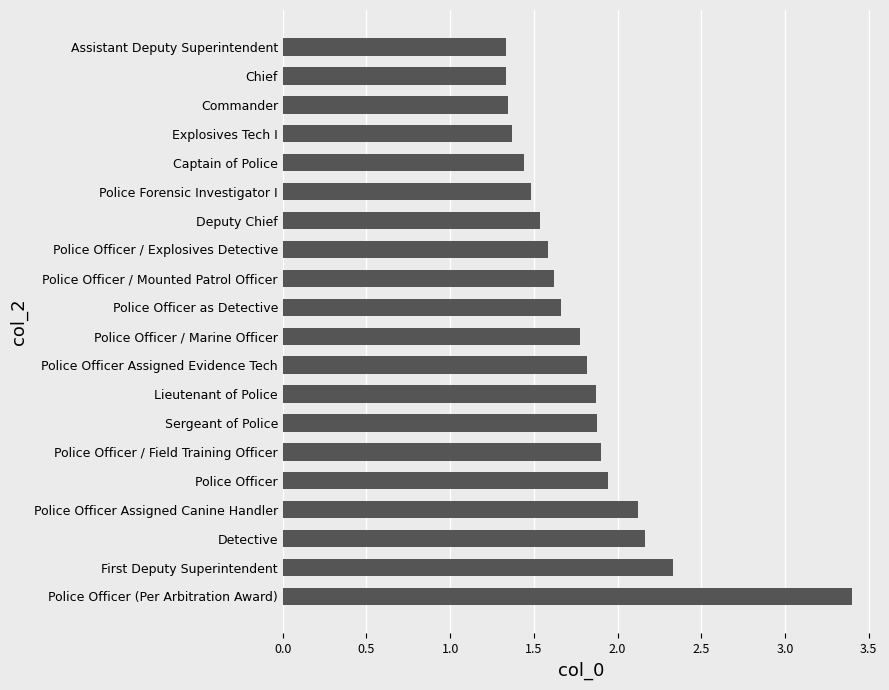

Does the chart contain stacked bars?

No